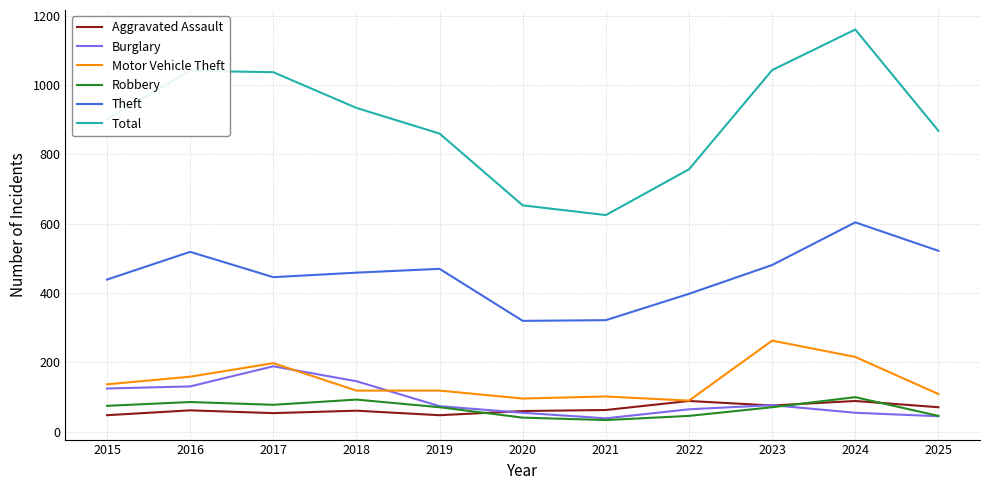

True or false: Aggravated Assault and Theft cross at least once.

False